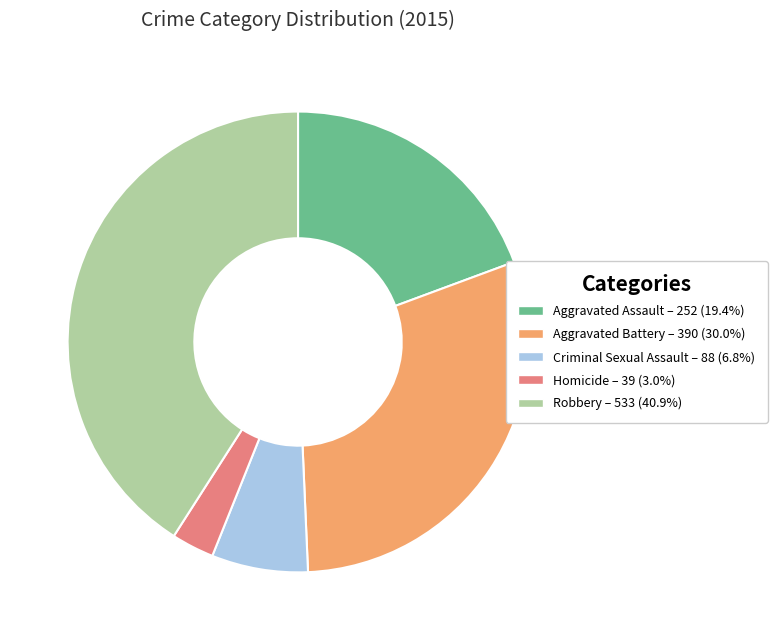

Is it true that Homicide is 16% of the pie?

False